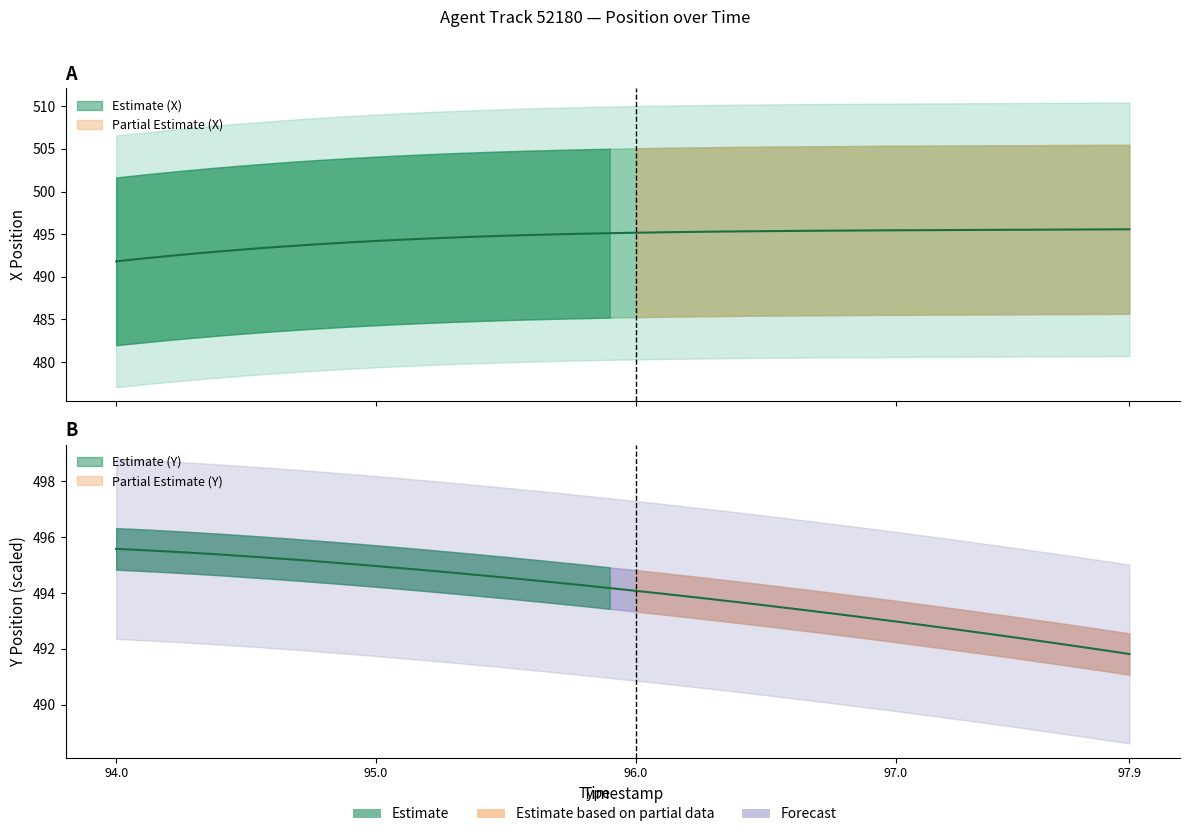

Between 94.9 and 95.8, which series saw the biggest shift?

X